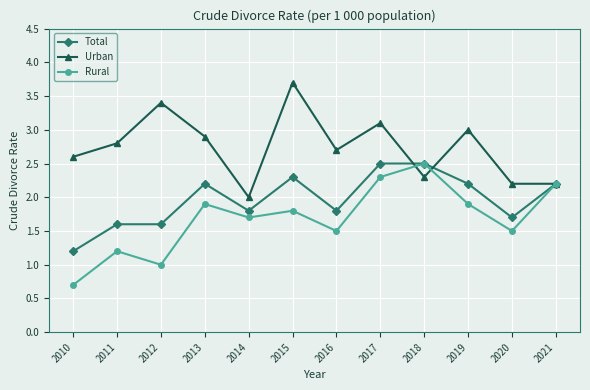

Between 2012 and 2018, which series saw the biggest shift?

Rural